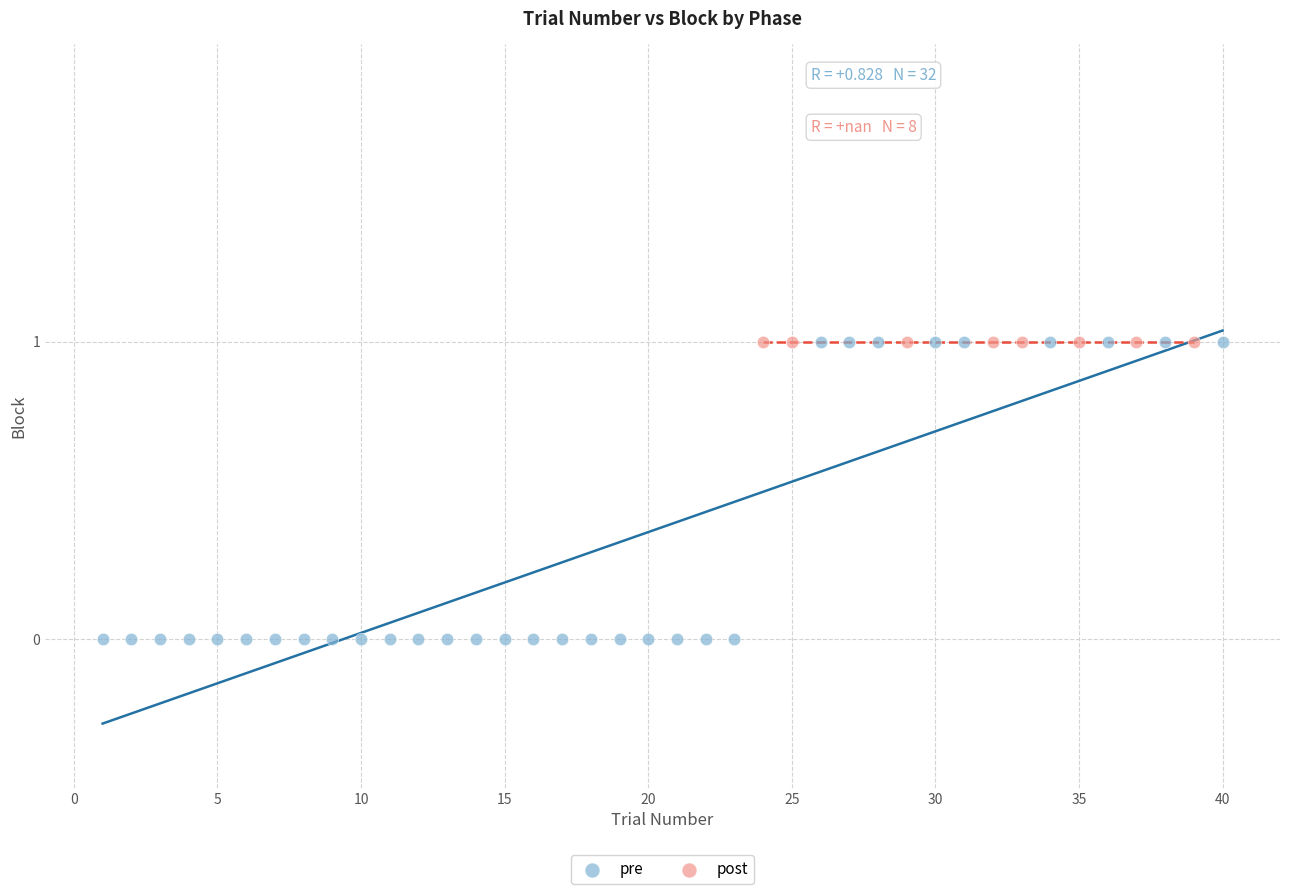

Which series contains the lowest Y value?

pre